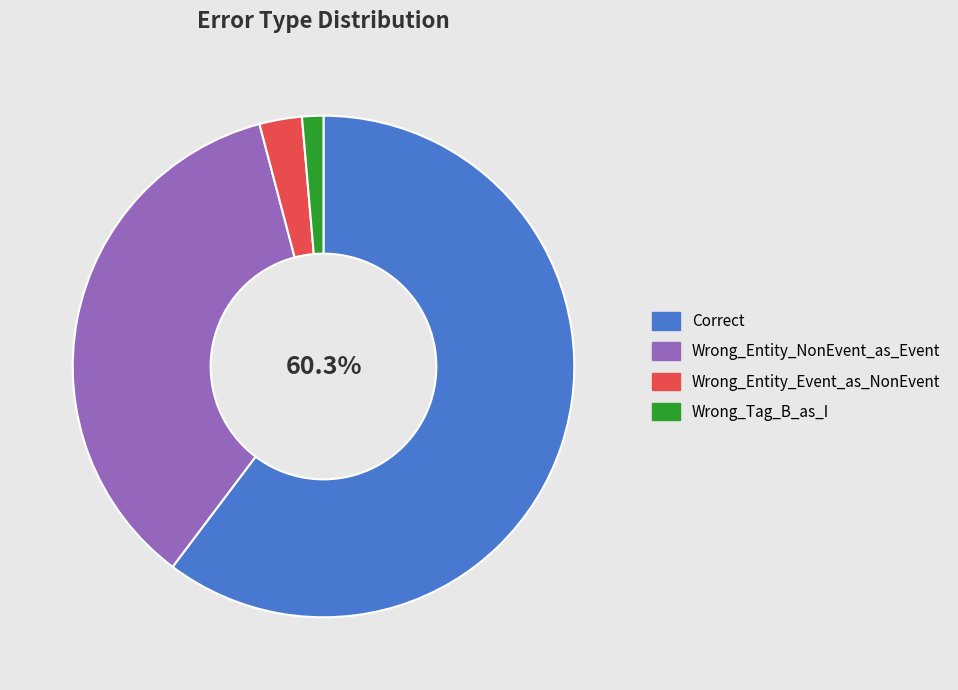

To the nearest percent, what portion does Wrong_Tag_B_as_I represent?

1%